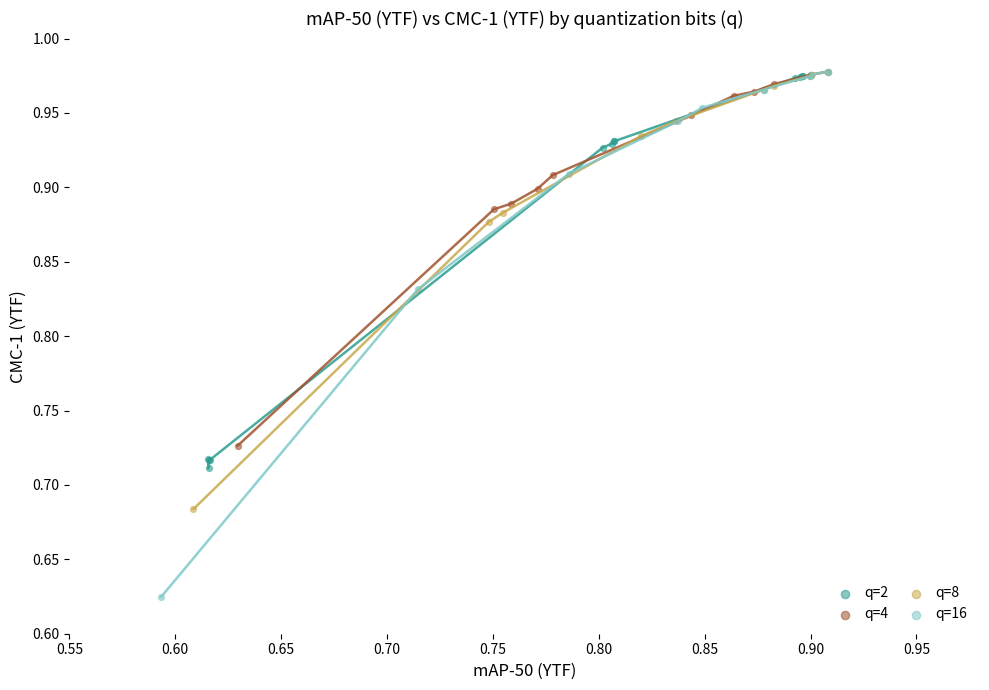

Which series reaches the minimum Y coordinate?

q=16